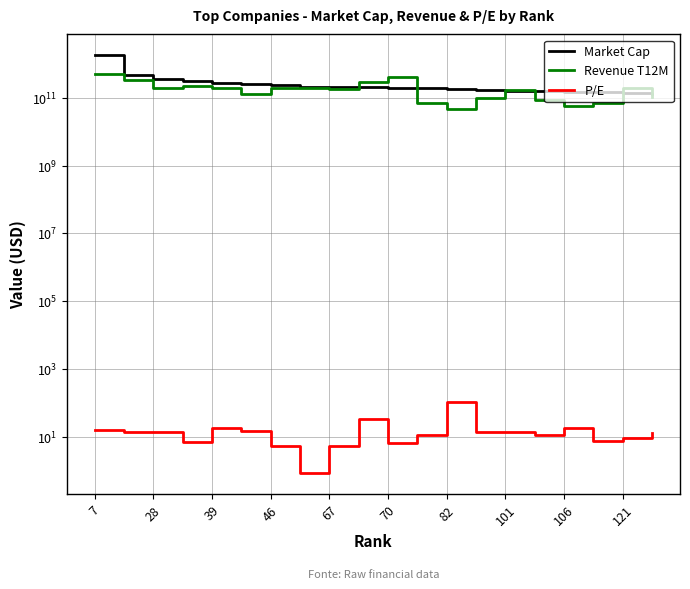

Does the chart display data point markers on the line(s)?

No